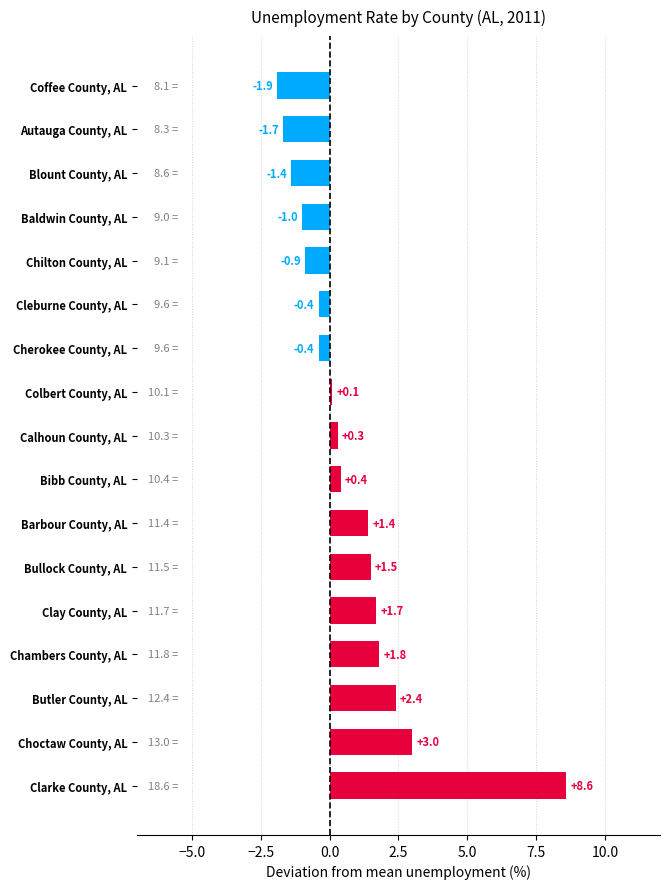

What is the difference between the second highest and second lowest values?

4.7